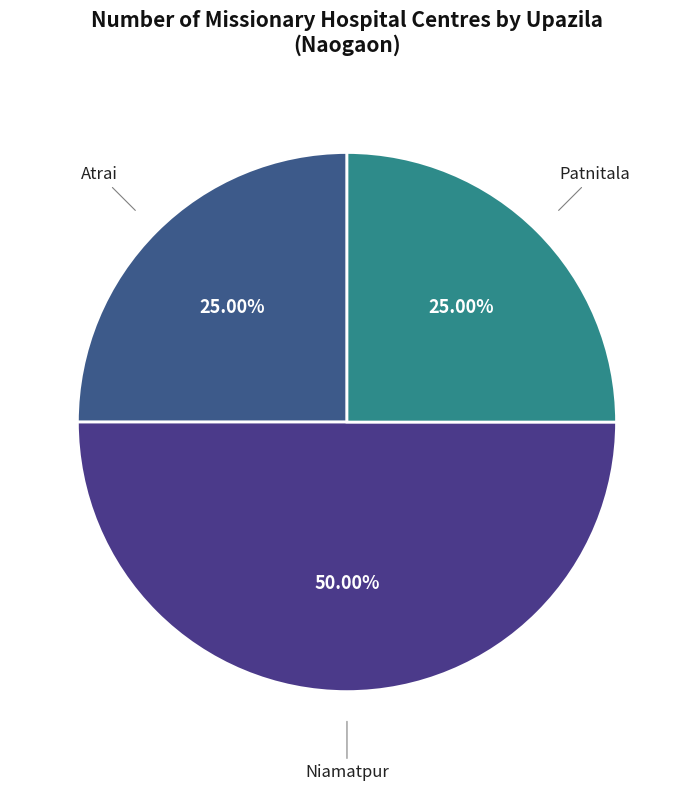

Which category has the biggest portion of the pie?

Niamatpur